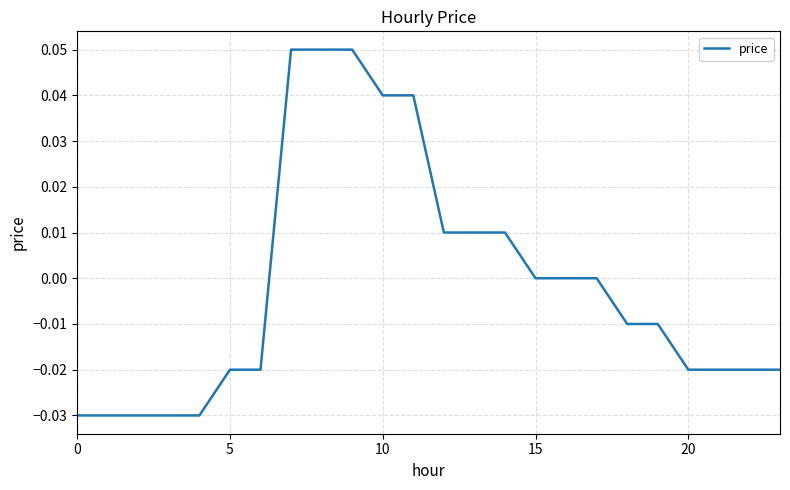

How many lines are shown in the chart?

1